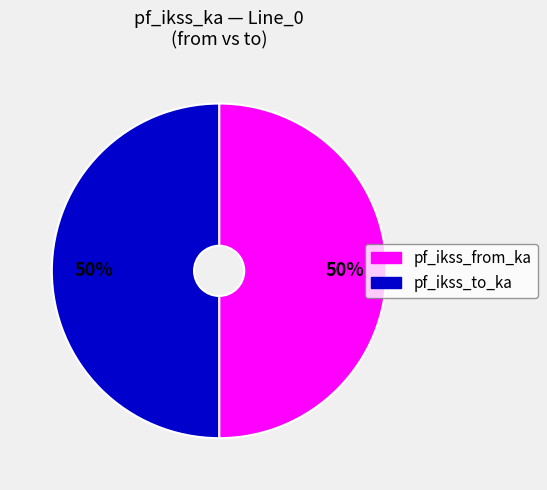

To the nearest percent, what is the average slice percentage?

50%